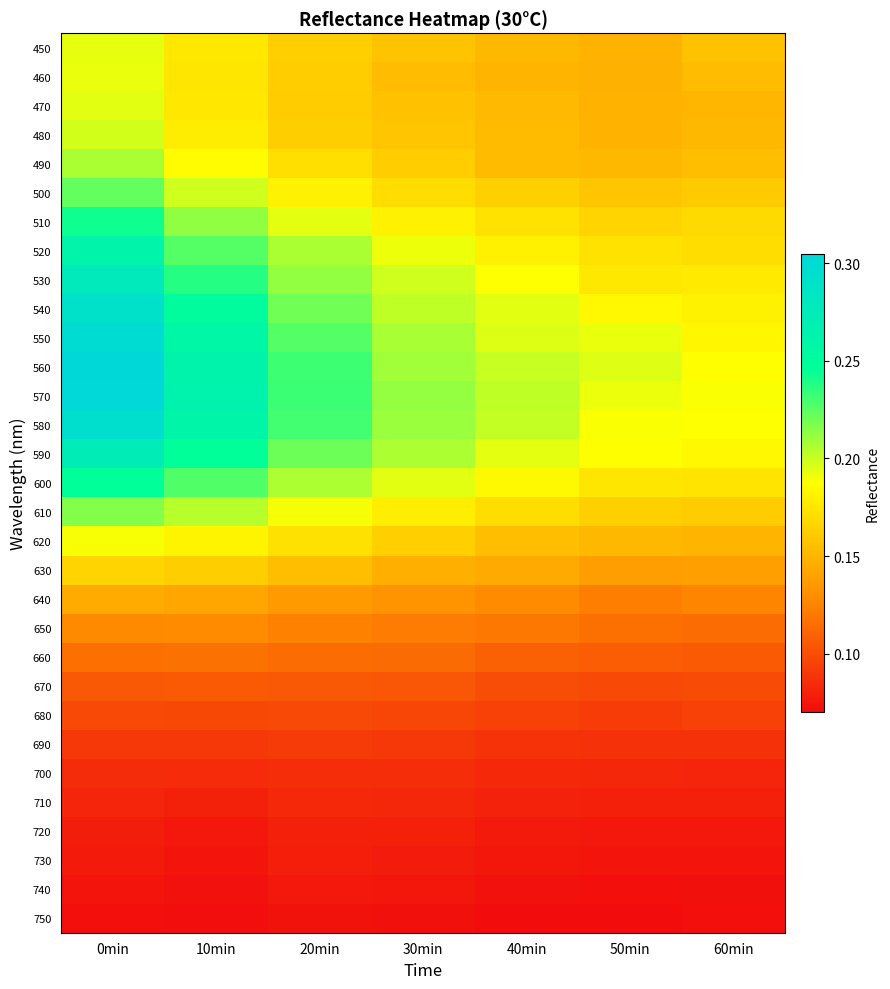

What is the greatest value displayed?

0.3